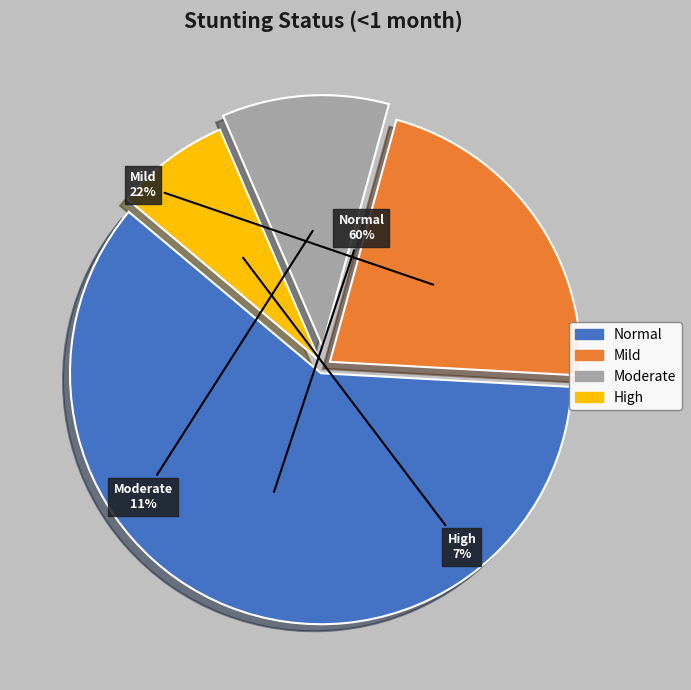

To the nearest percent, what is the average slice percentage?

25%